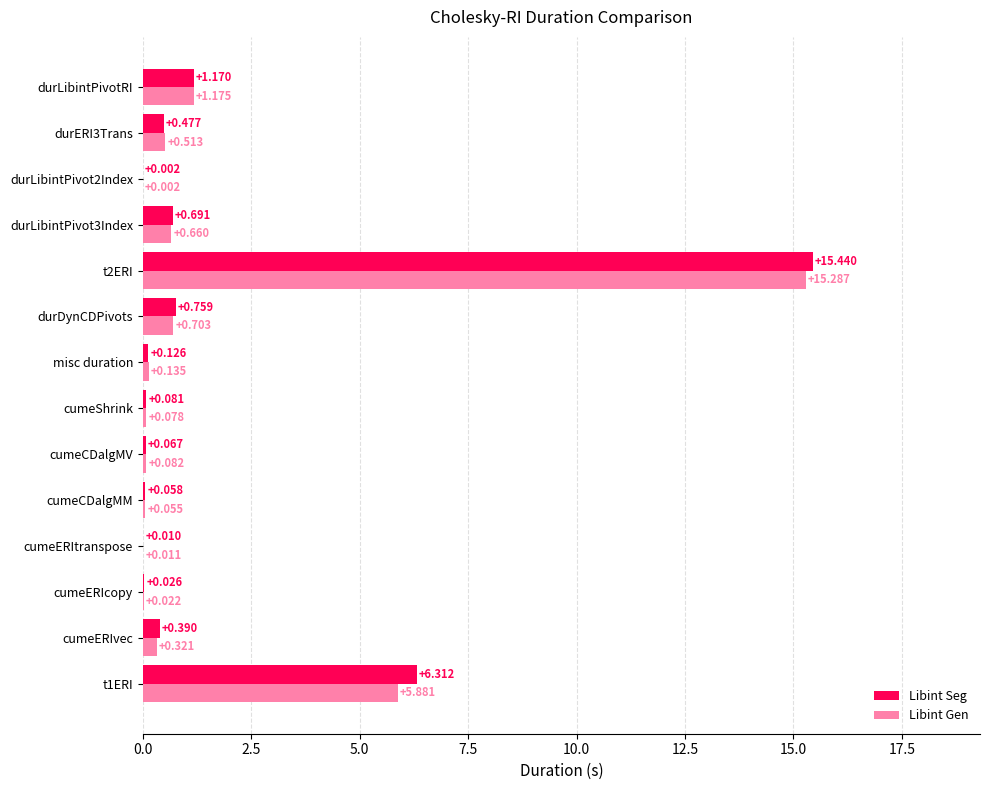

Is the value of Libint Gen at durERI3Trans greater than the value of Libint Seg at durDynCDPivots?

No